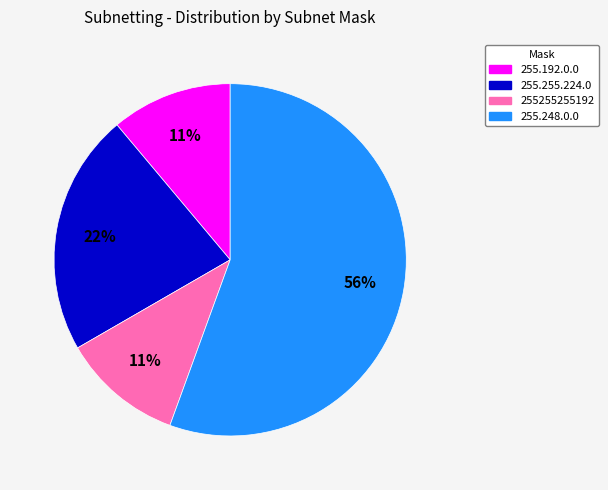

Is it true that 255.192.0.0 is 11% of the pie?

True